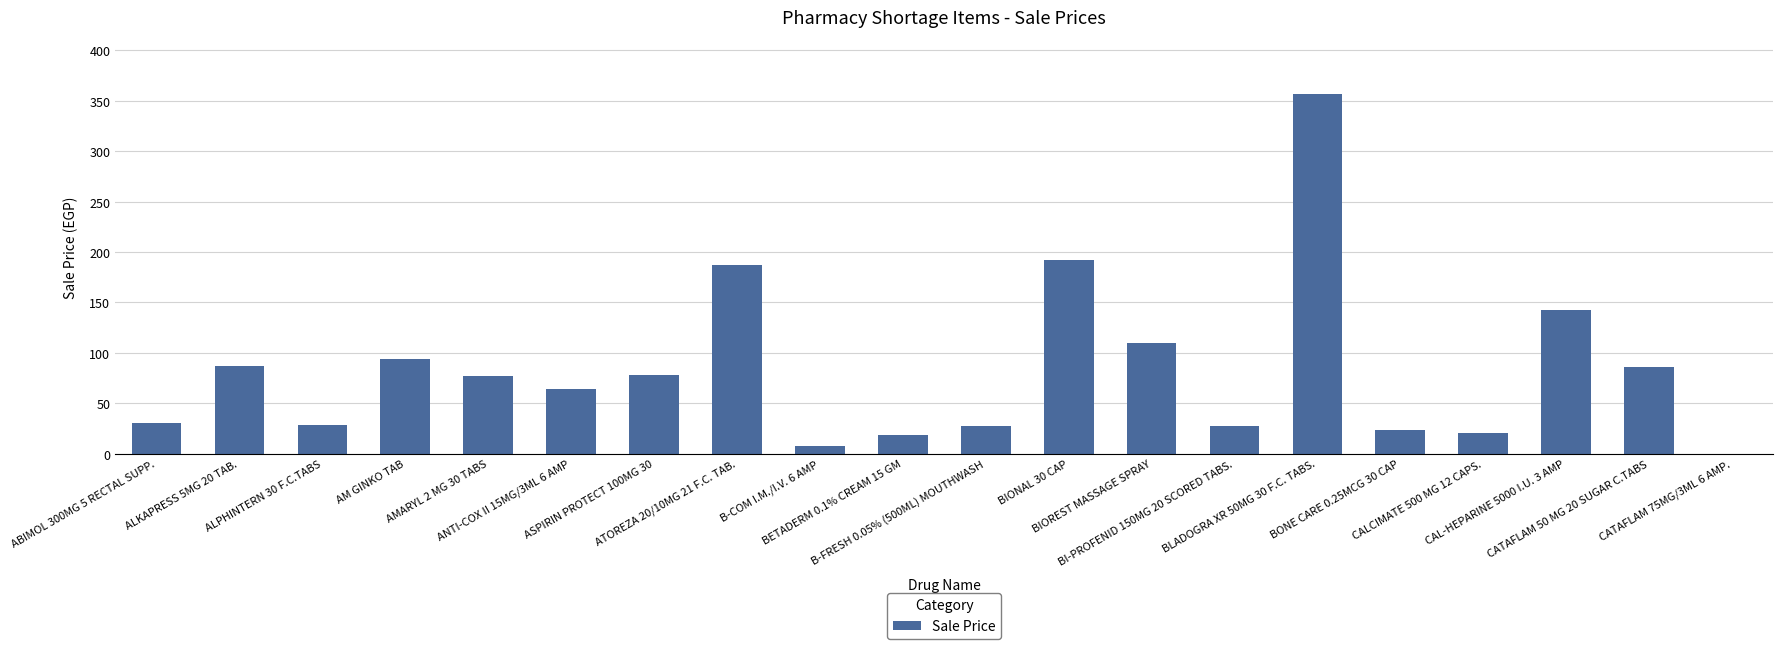

What is the sum of all values?

1656.9